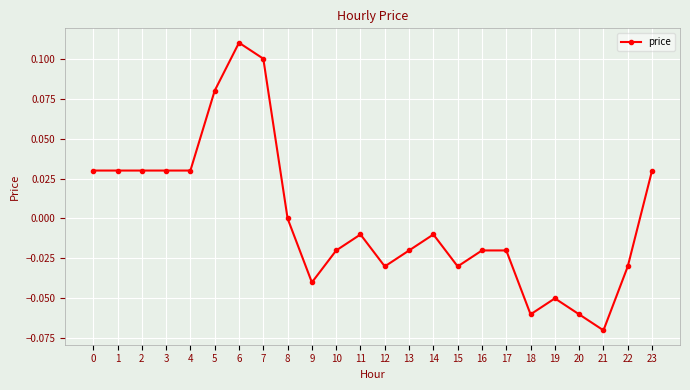

The value at 7 is 0.1. True or false?

True